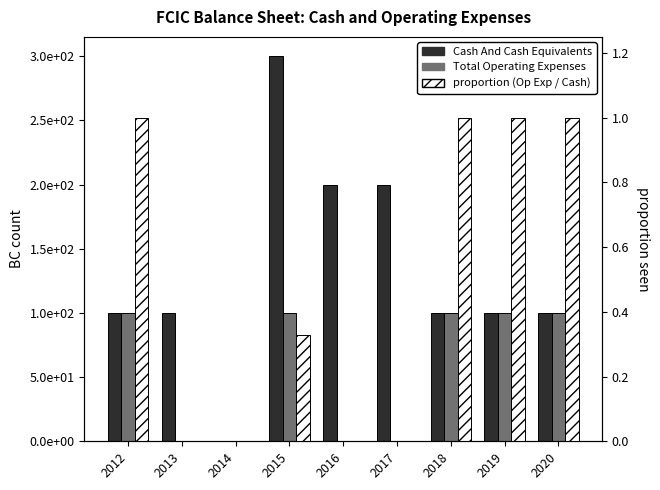

Which series has the widest spread of values?

Cash And Cash Equivalents